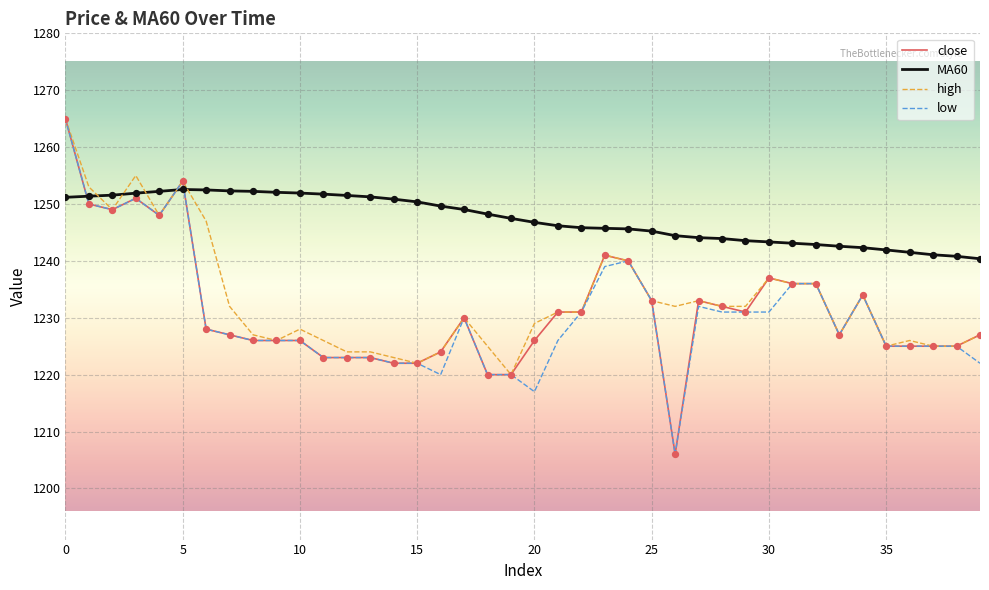

Which series has the largest total across all categories?

MA60